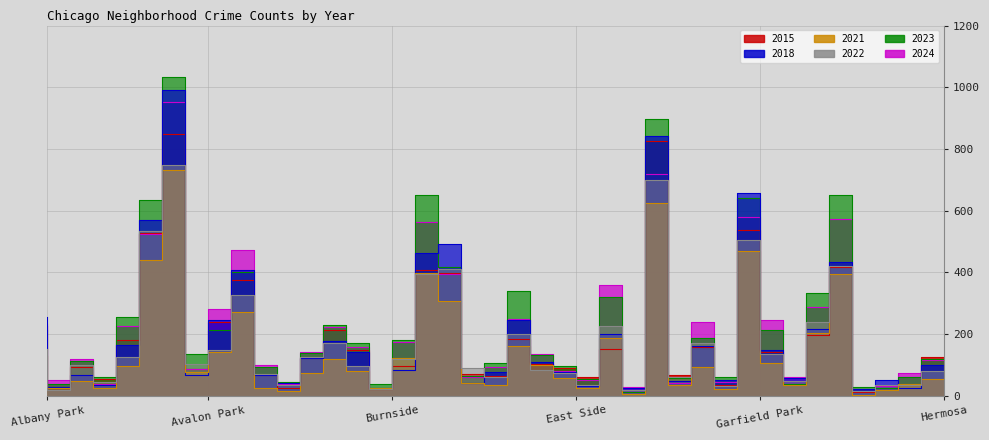

Is it true that 2015 equals 12 at Galewood?

False